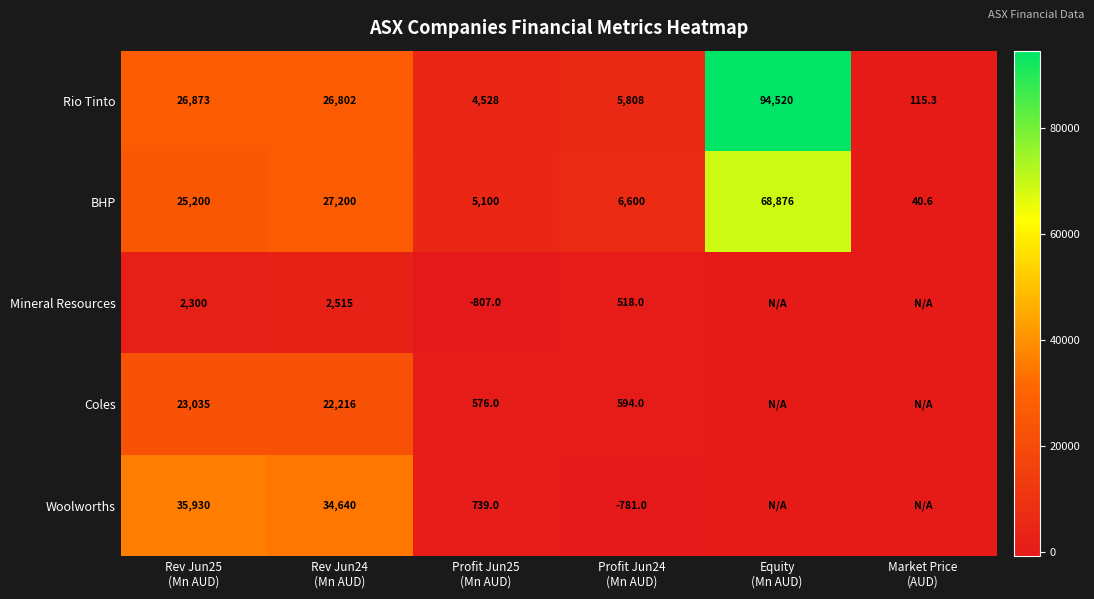

What is the minimum value shown in the chart?

-807.0